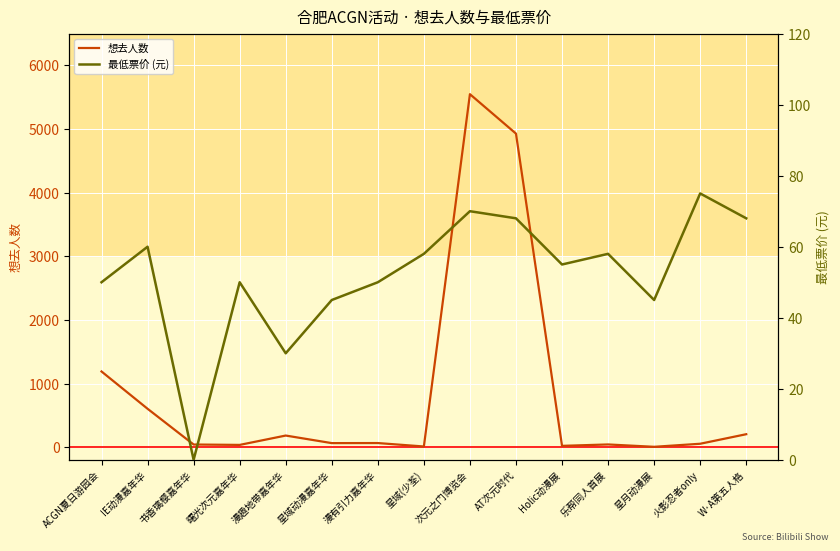

Between ACGN夏日游园会 and 星域动漫嘉年华, which series saw the biggest shift?

想去人数